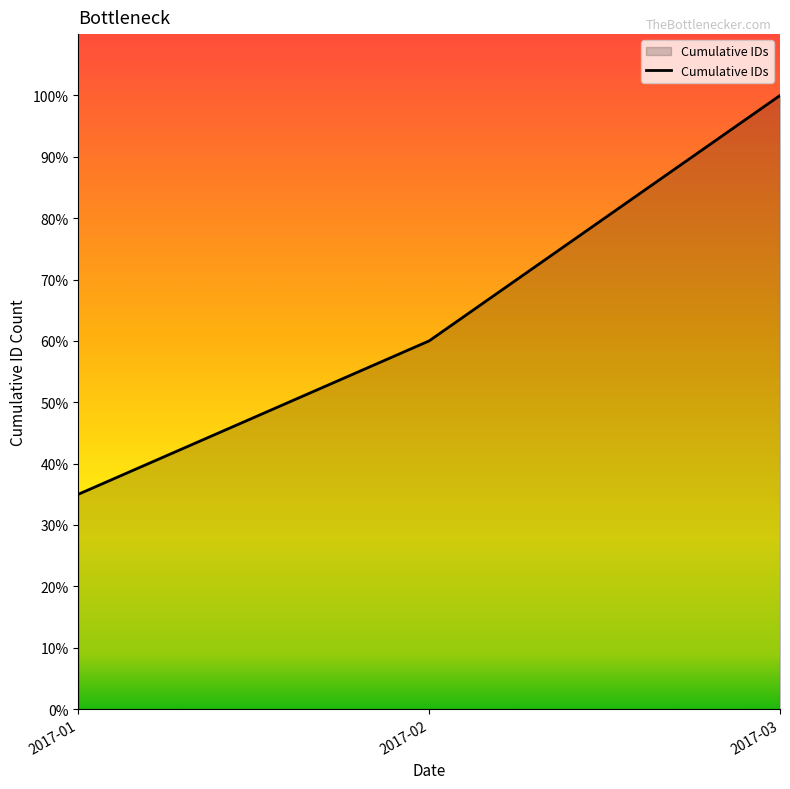

True or false: the data shows 20 at 2017-01.

False